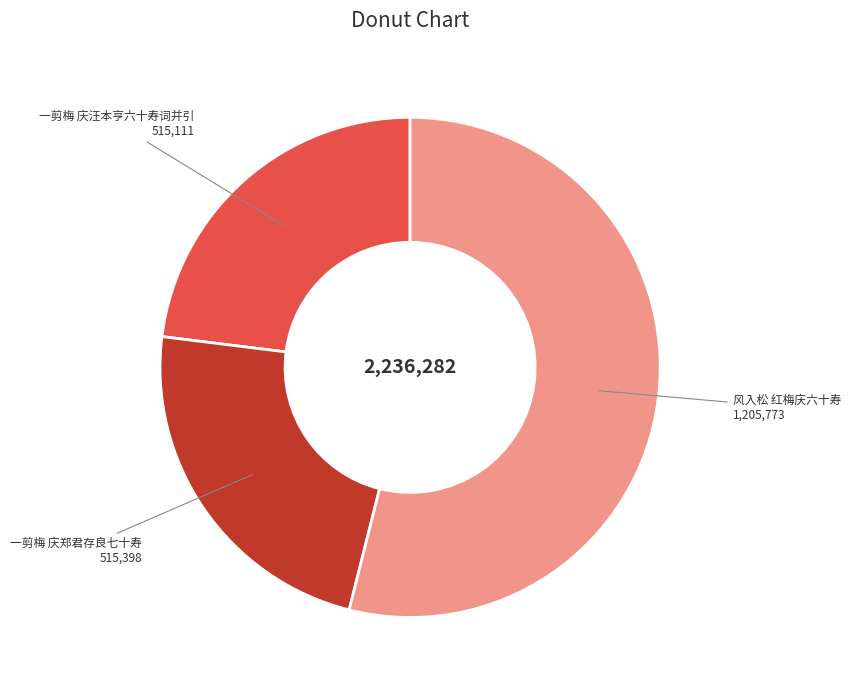

Does 一剪梅 庆汪本亨六十寿词并引 account for over 50% of the chart?

No